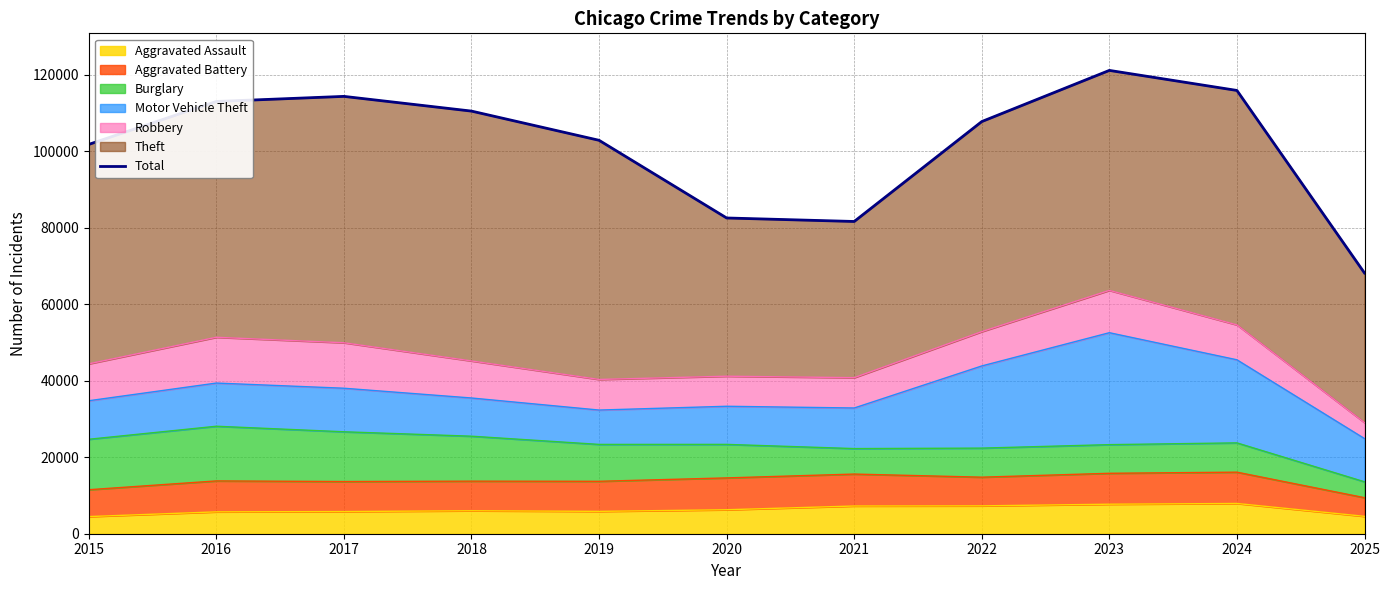

The value at 2021 is 115740. True or false?

False